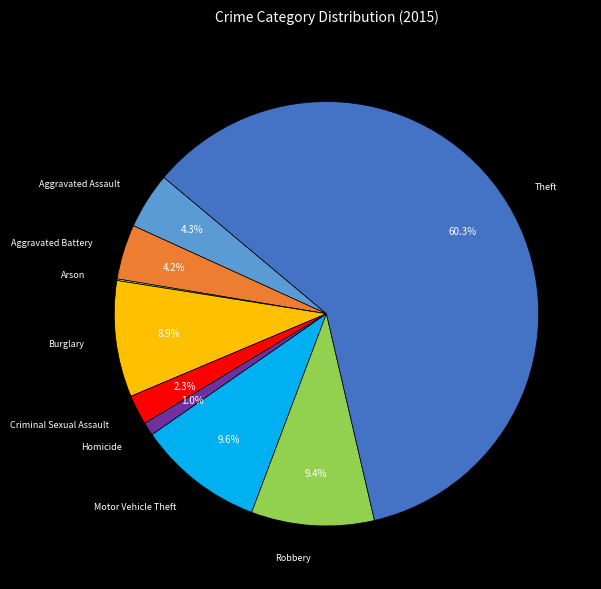

How much of the chart is everything except Homicide?

99.0%